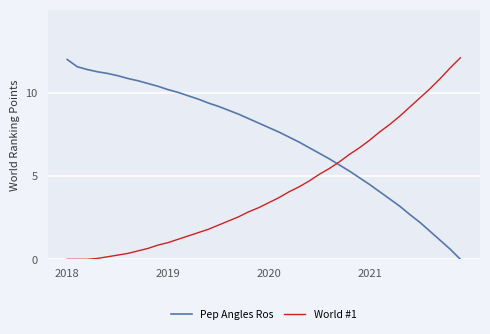

What are all the series names shown in the legend?

Pep Angles Ros, World #1